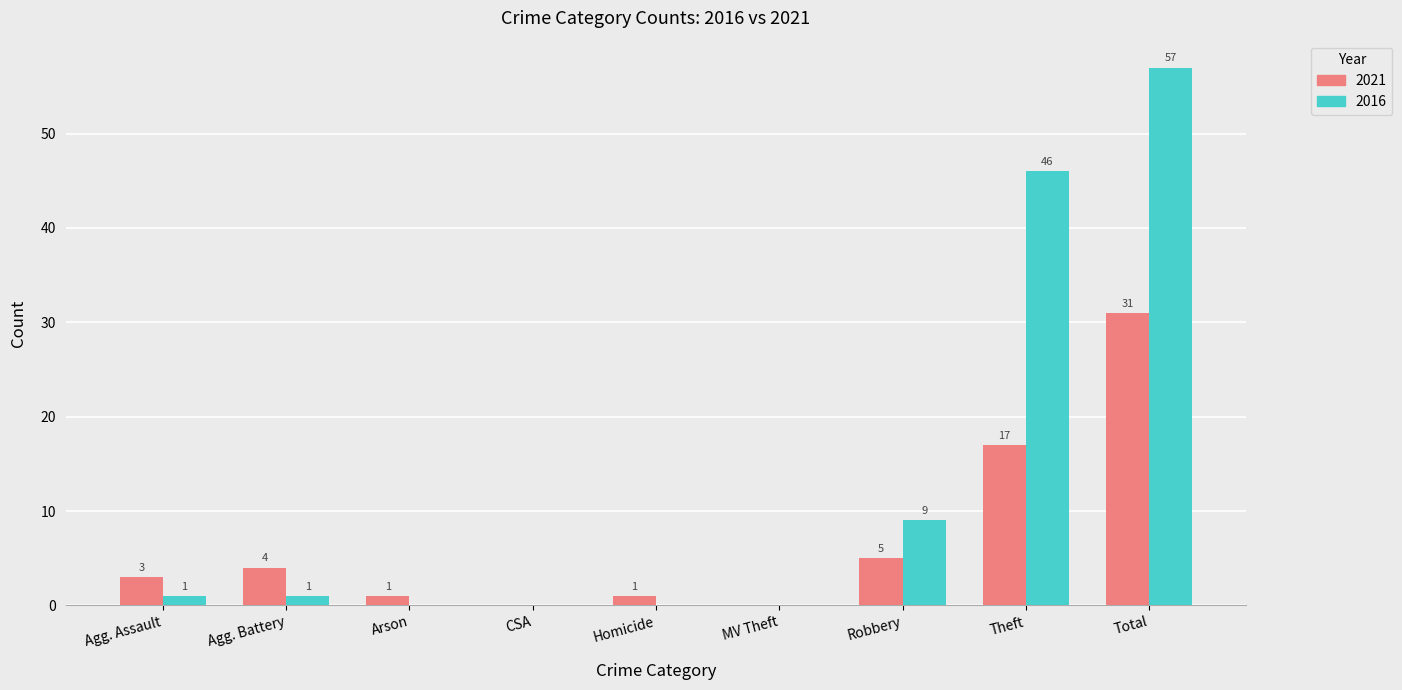

How many series are shown in this chart?

2